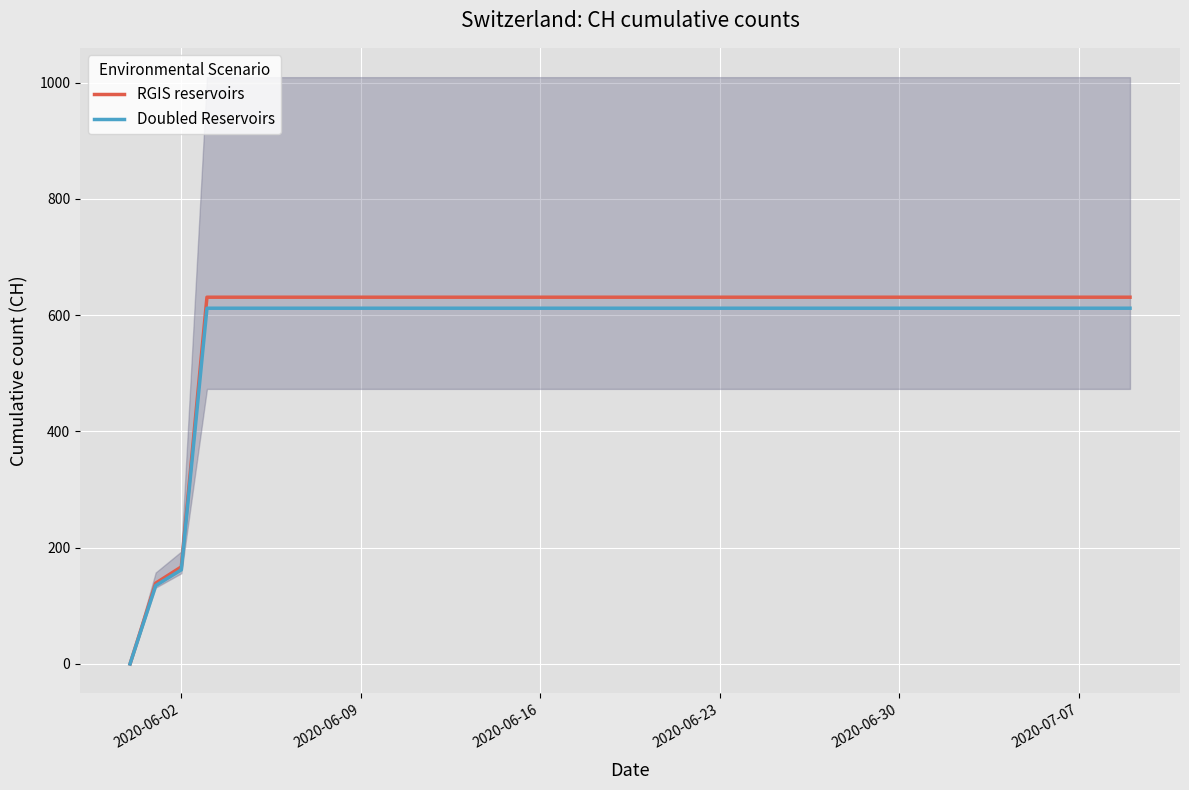

Where is Doubled Reservoirs nearest to the value 306?

2020-06-02